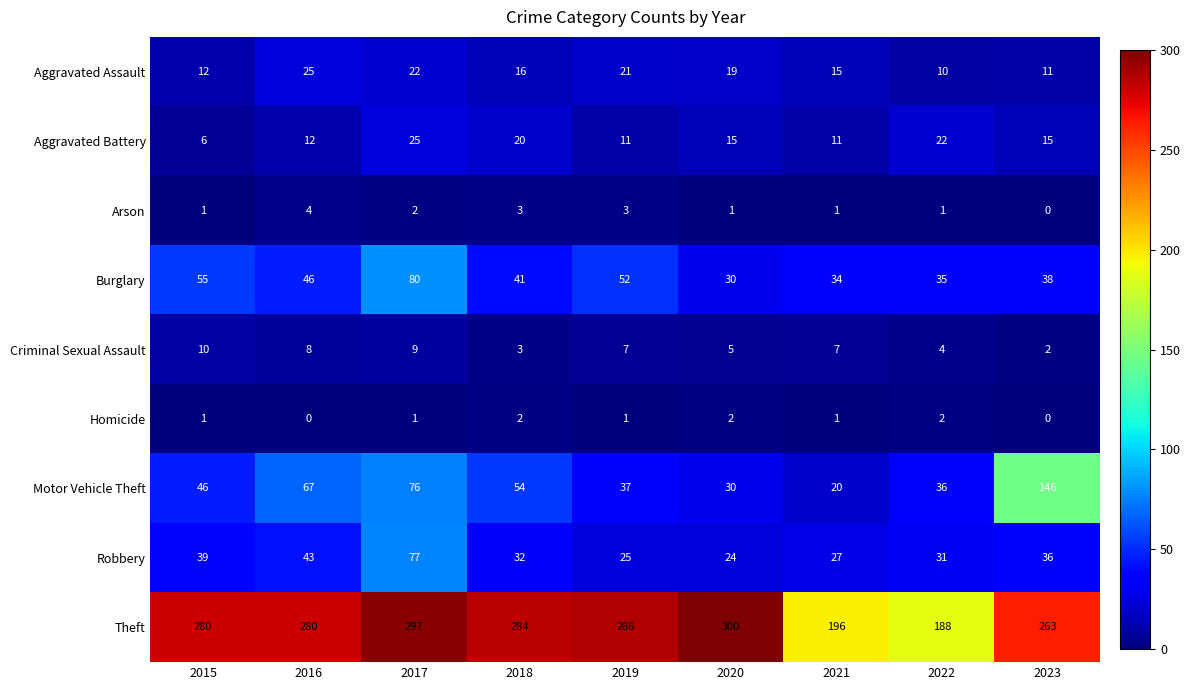

At 2019, list the series in order from smallest to largest.

Homicide, Arson, Criminal Sexual Assault, Aggravated Battery, Aggravated Assault, Robbery, Motor Vehicle Theft, Burglary, Theft